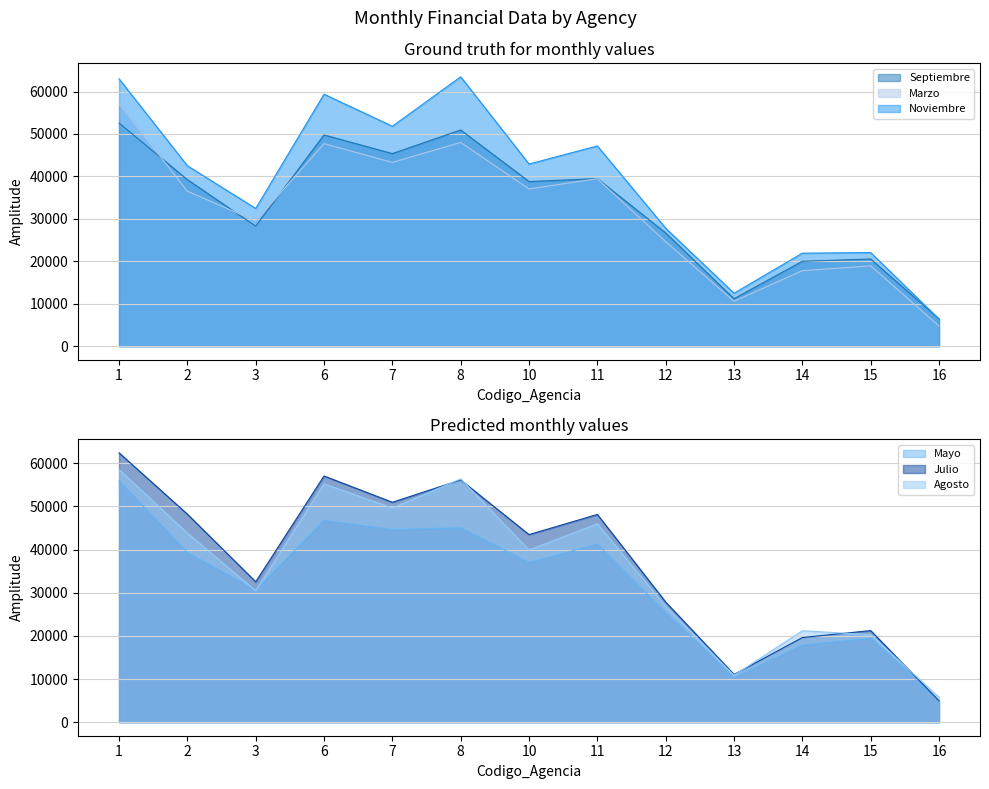

What are all the series names shown in the legend?

Septiembre, Marzo, Noviembre, Mayo, Julio, Agosto